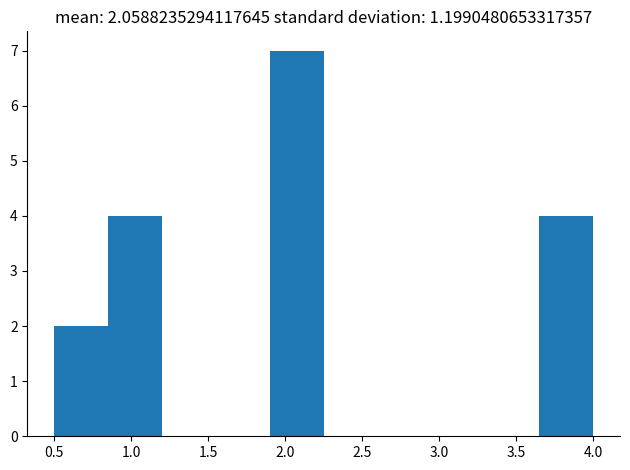

Reading left to right, transcribe this chart: for each bar, give the range it covers on the x-axis and its height. The values are not printed on the chart, so give them approximately, as read against the axis.

0.50 to 0.85: 2
0.85 to 1.20: 4
1.20 to 1.55: 0
1.55 to 1.90: 0
1.90 to 2.25: 7
2.25 to 2.60: 0
2.60 to 2.95: 0
2.95 to 3.30: 0
3.30 to 3.65: 0
3.65 to 4.00: 4